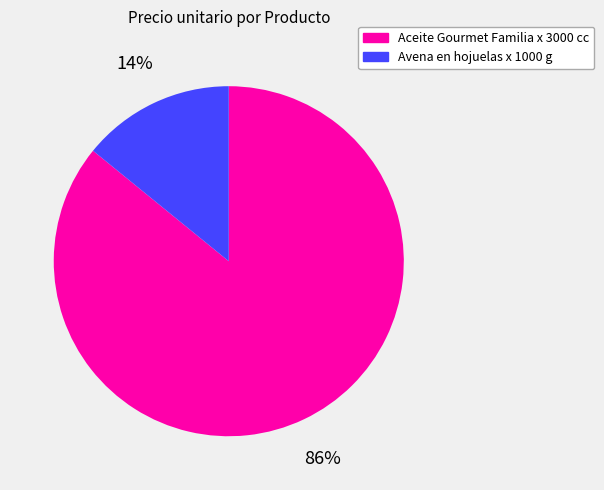

Is there any slice that represents more than half of the pie?

Yes